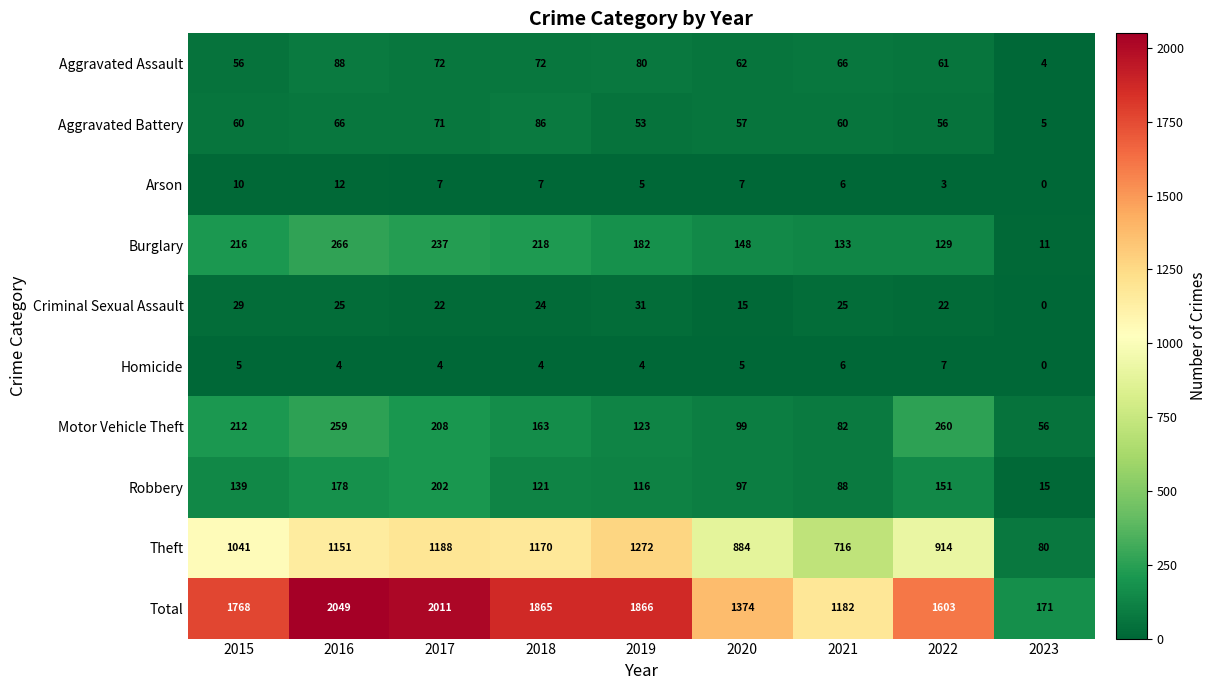

At how many categories does at least one series exceed 25?

9